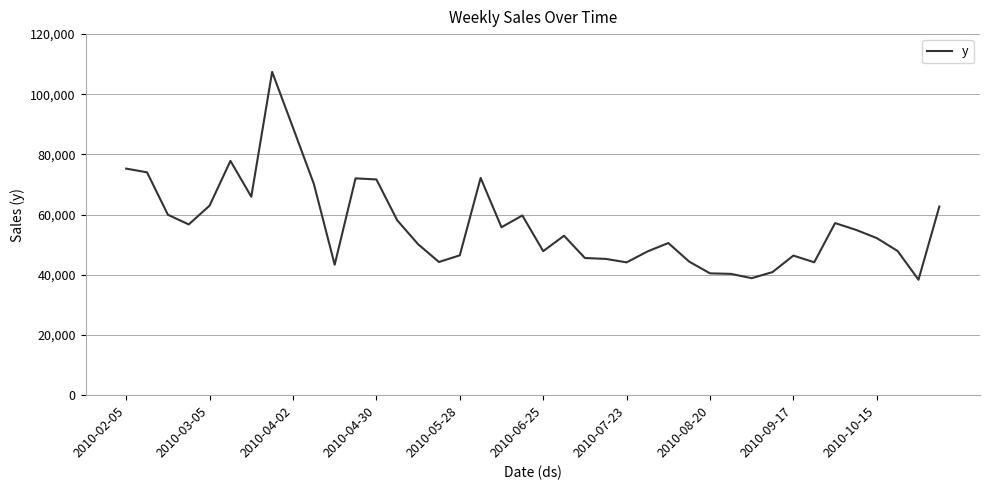

What is the minimum value shown in the chart?

38374.8